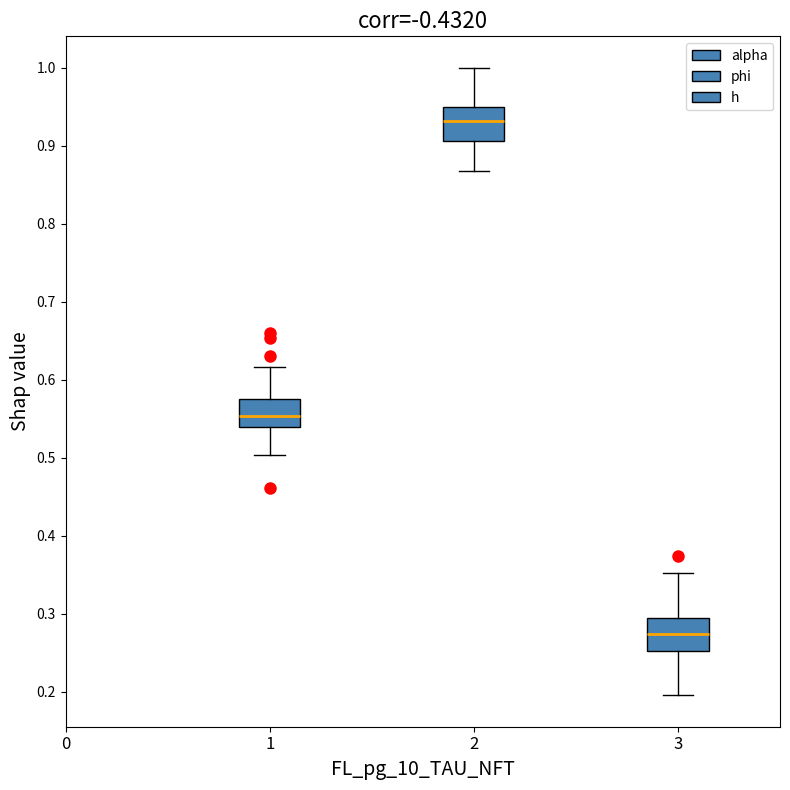

Reading left to right, transcribe this box plot: for each box, give where its median line is, the range the box spans, and where its two whiskers end, as read against the y-axis. The values are not printed on the chart, so give them approximately, as read against the axis.

1: median 0.55, box 0.54 to 0.57, whiskers 0.50 to 0.62
2: median 0.93, box 0.91 to 0.95, whiskers 0.87 to 1.00
3: median 0.27, box 0.25 to 0.29, whiskers 0.20 to 0.35